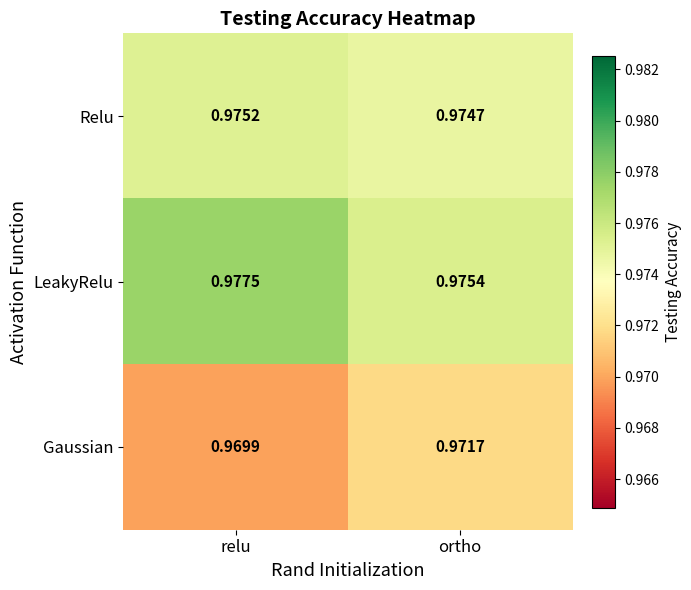

Which category has the highest value across all series?

relu